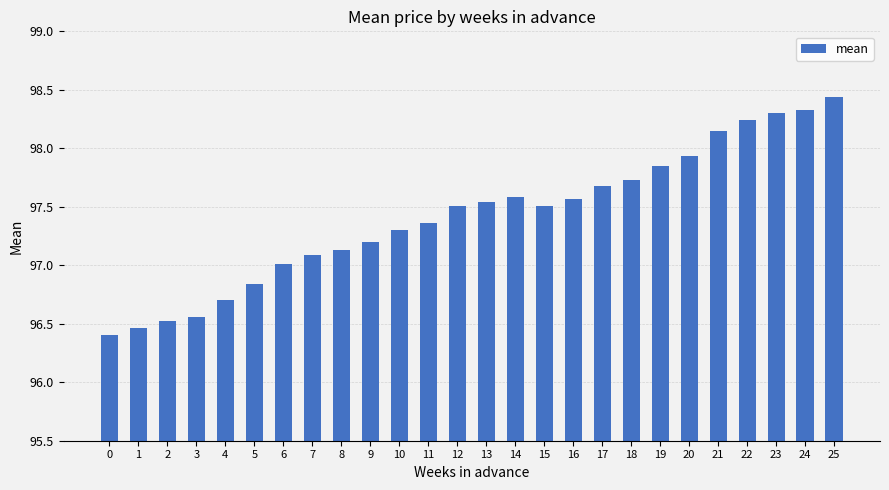

What is the minimum value shown in the chart?

96.4